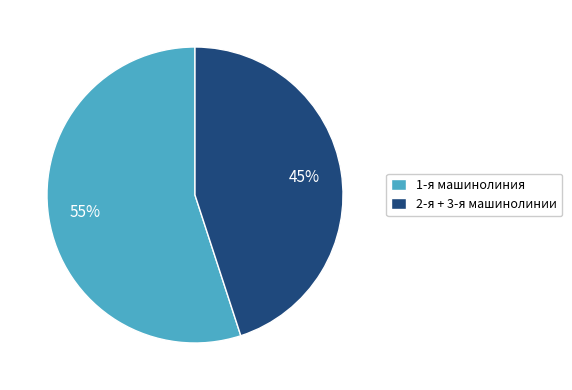

Do 1-я машинолиния and 2-я + 3-я машинолинии together represent more than half of the pie?

Yes